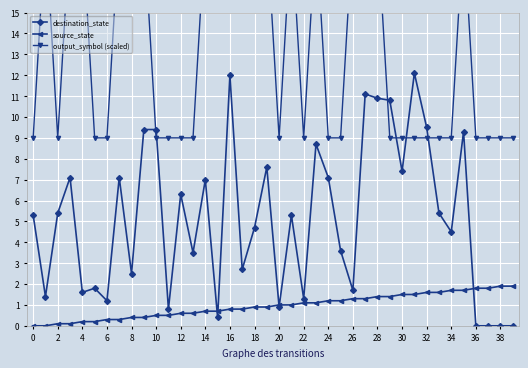

At which category does the chart reach its minimum across all series?

36